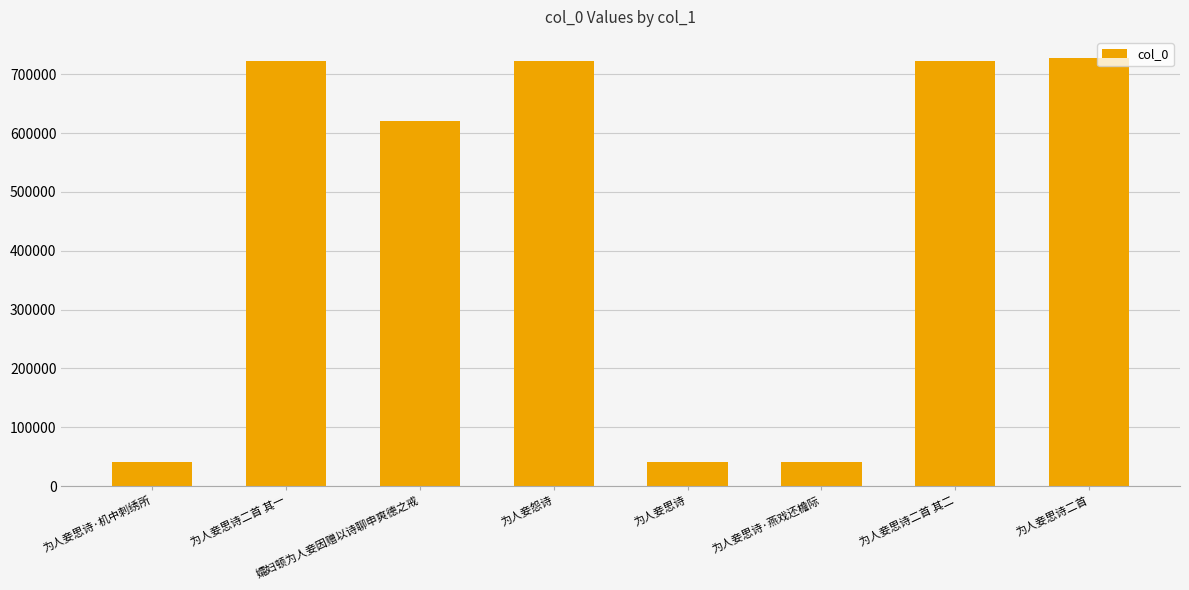

How many data points does each series have?

8